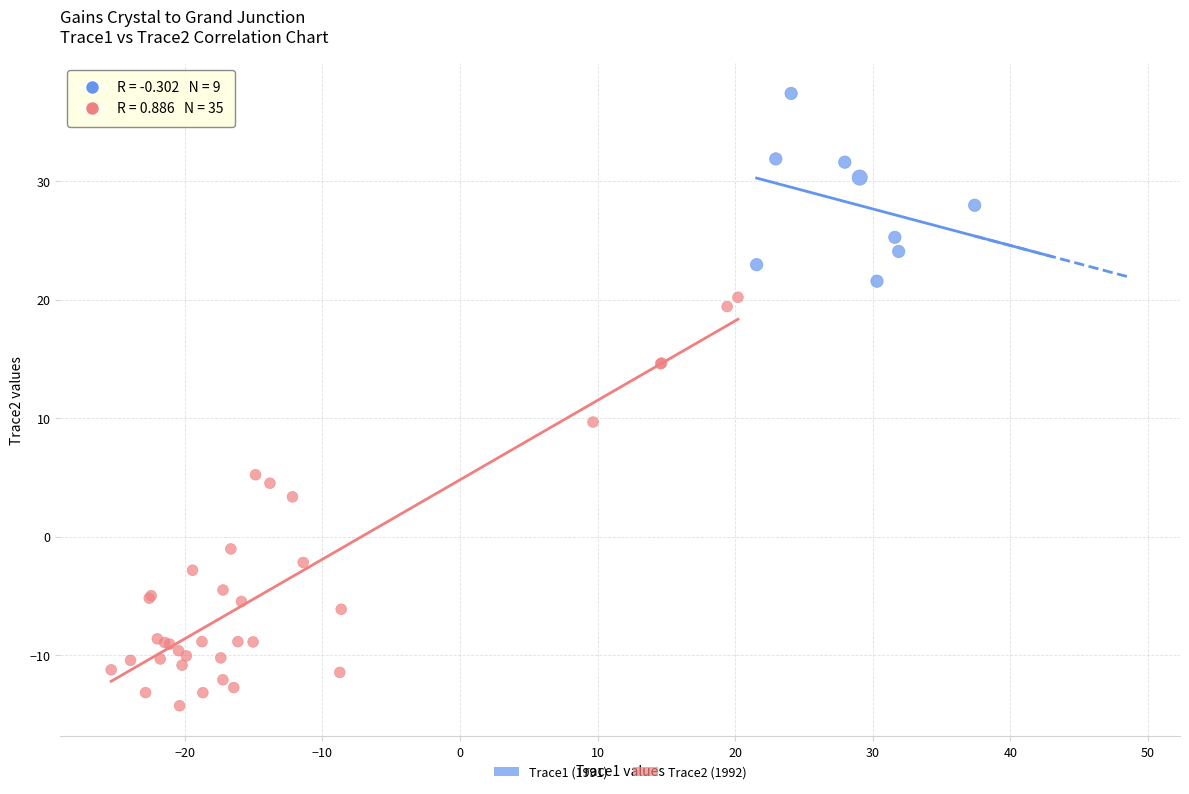

Which series reaches the minimum Y coordinate?

Trace2 (1992)